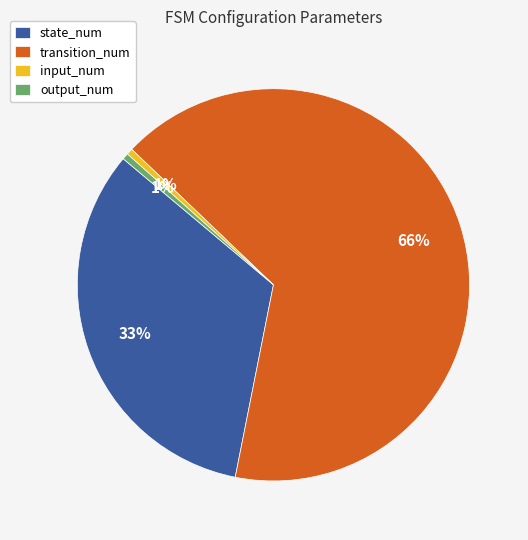

Does any single category account for the majority?

Yes